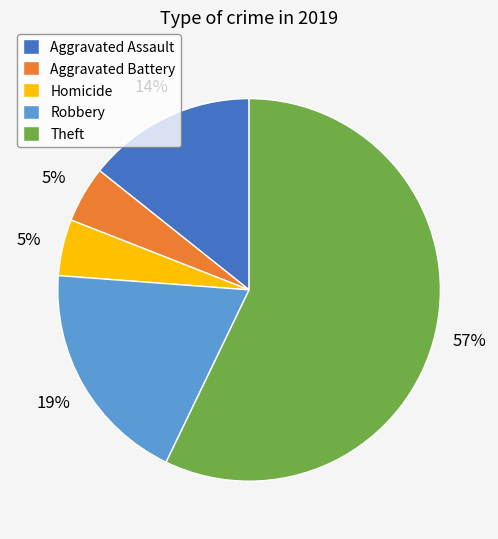

Which has a higher value, Aggravated Battery or Robbery?

Robbery